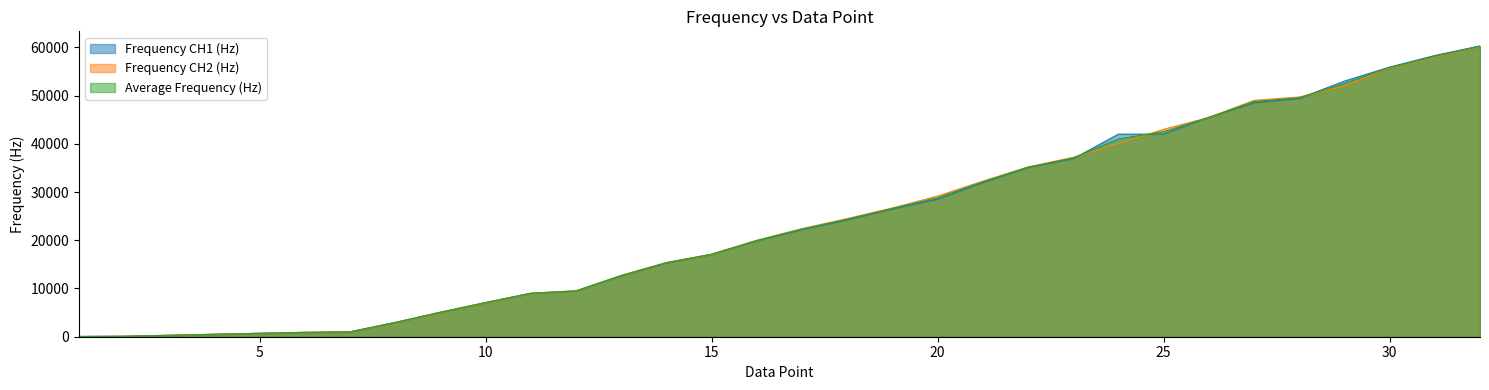

At how many categories does at least one series exceed 30512?

12